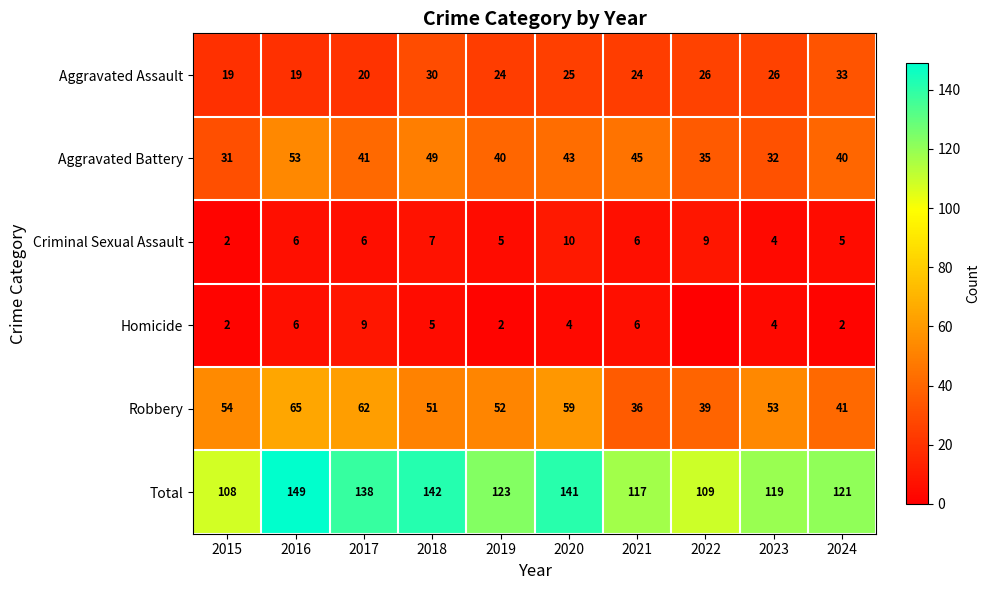

At how many categories does at least one series exceed 148?

1